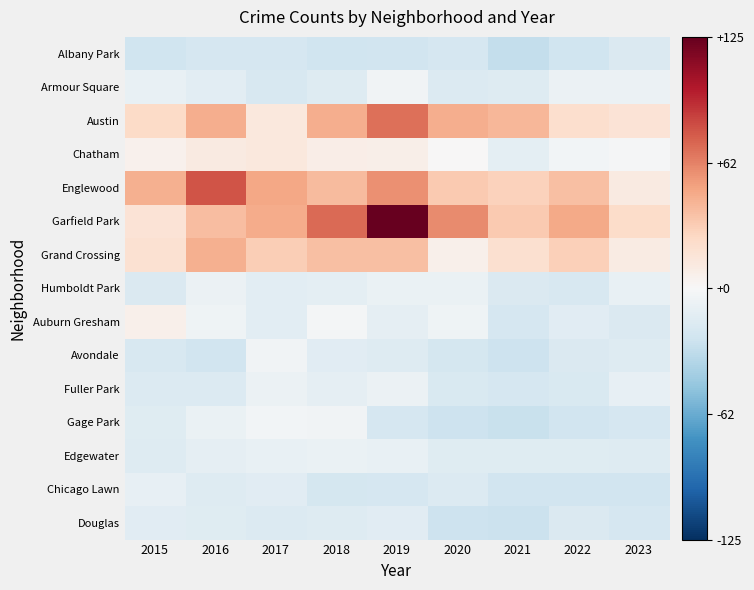

Rank the series at 2020 from highest to lowest value.

Garfield Park, Austin, Englewood, Grand Crossing, Chatham, Auburn Gresham, Humboldt Park, Edgewater, Armour Square, Chicago Lawn, Fuller Park, Albany Park, Avondale, Gage Park, Douglas